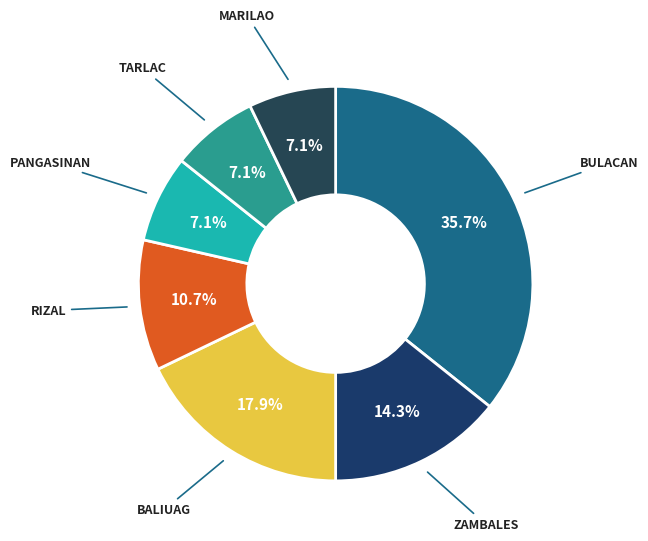

Which category has the smallest portion of the pie?

PANGASINAN